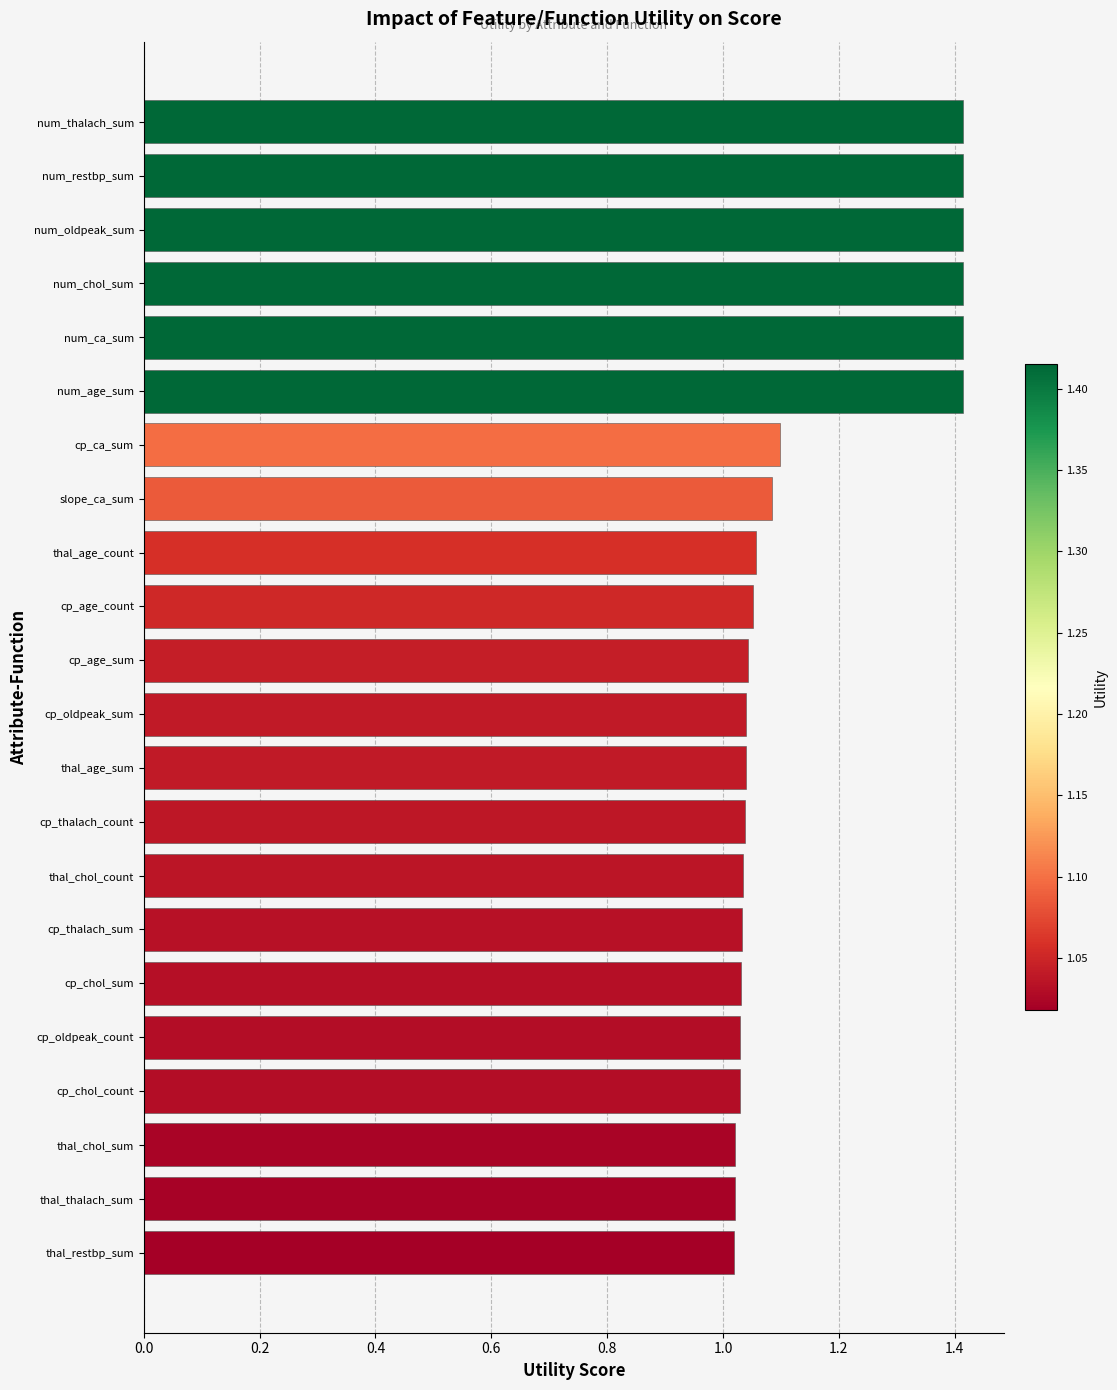

What is the difference between the maximum and minimum values?

0.4